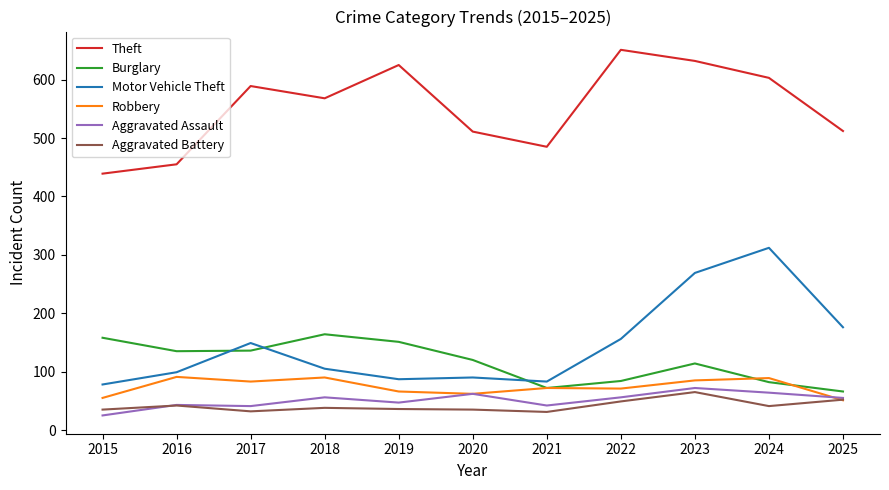

What is the difference between the Burglary values at 2020 and 2018?

44